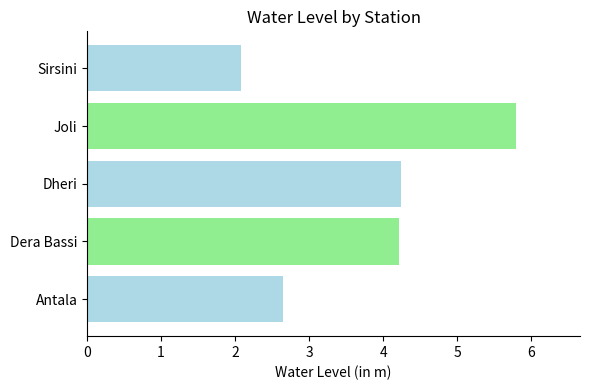

Count the number of categories in the chart.

1